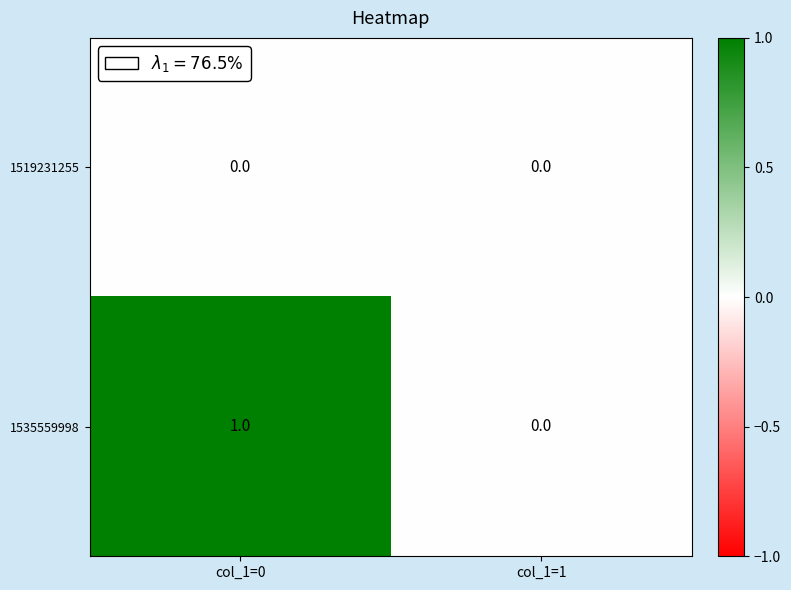

Rank the series by their average value, from highest to lowest.

1535559998, 1519231255